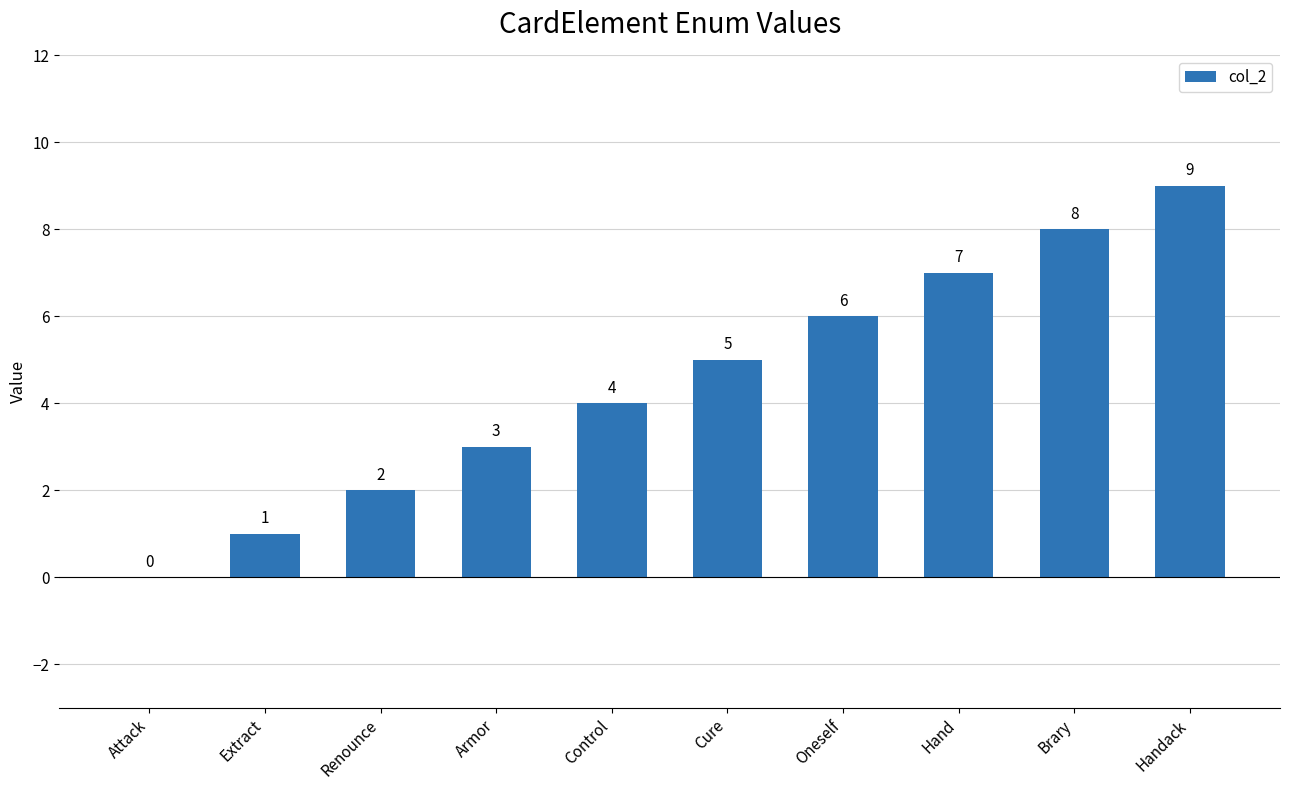

What is the change in value from Attack to Cure?

+5